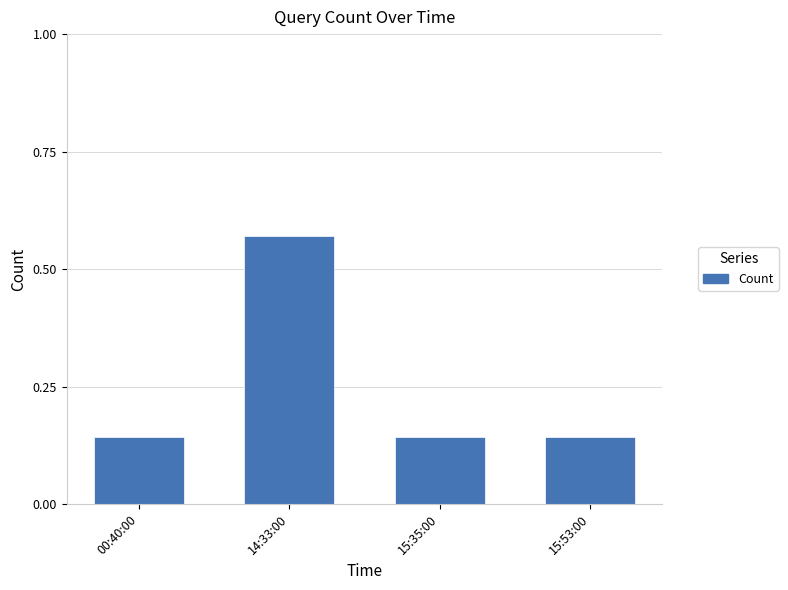

What is the change in value from 00:40:00 to 14:33:00?

+0.4